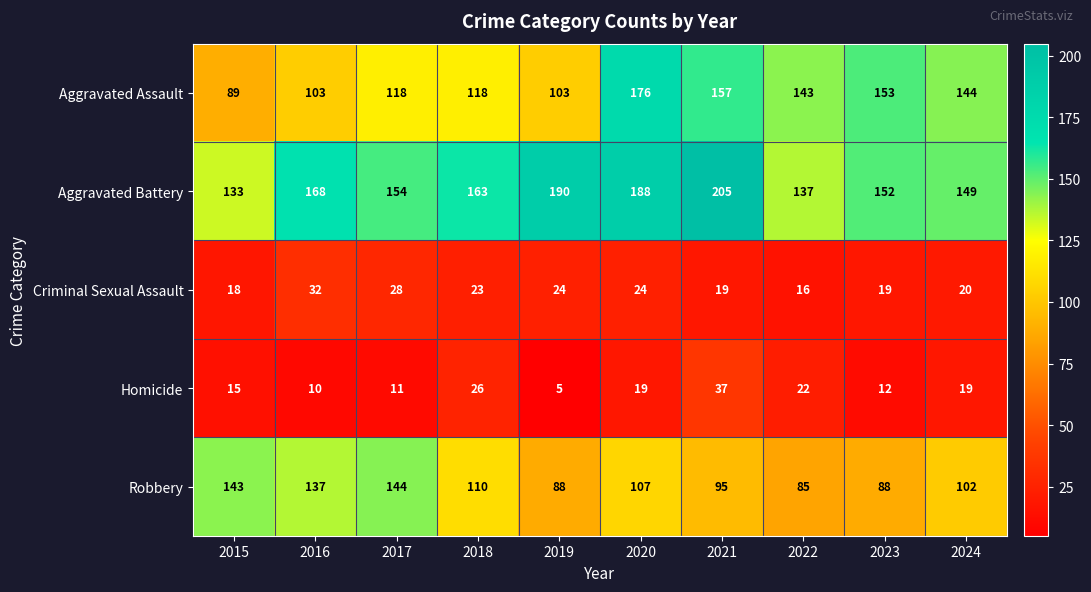

At which category is the sum across all series the highest?

2020